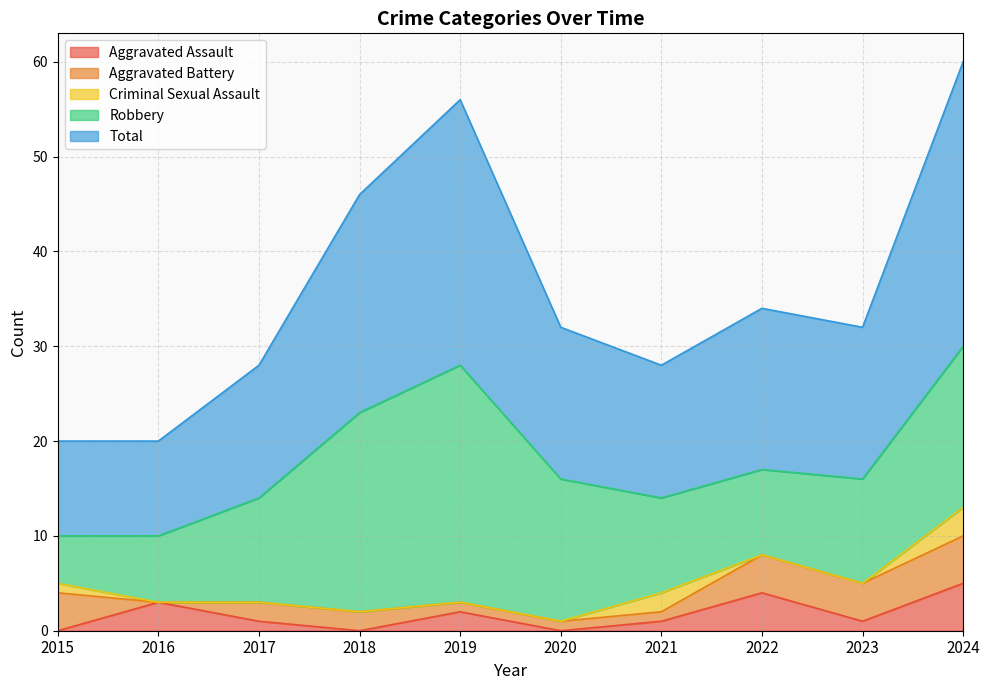

Reading left to right, list all the values displayed in this chart.

Aggravated Assault: 0	3	1	0	2	0	1	4	1	5
Aggravated Battery: 4	0	2	2	1	1	1	4	4	5
Criminal Sexual Assault: 1	0	0	0	0	0	2	0	0	3
Robbery: 5	7	11	21	25	15	10	9	11	17
Total: 10	10	14	23	28	16	14	17	16	30